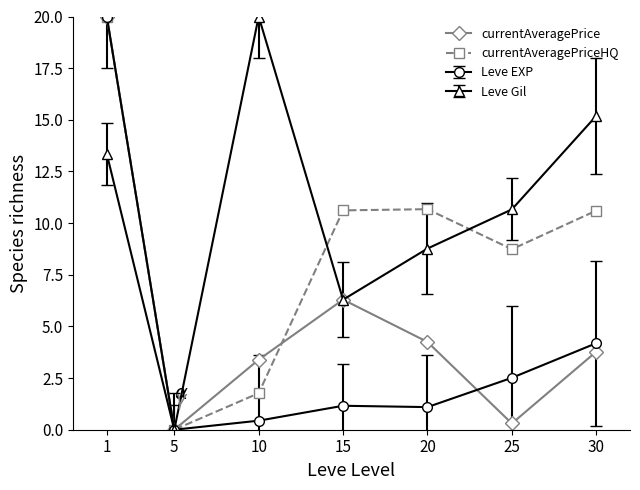

After their last crossing, which series has the higher values: currentAveragePrice or currentAveragePriceHQ?

currentAveragePriceHQ